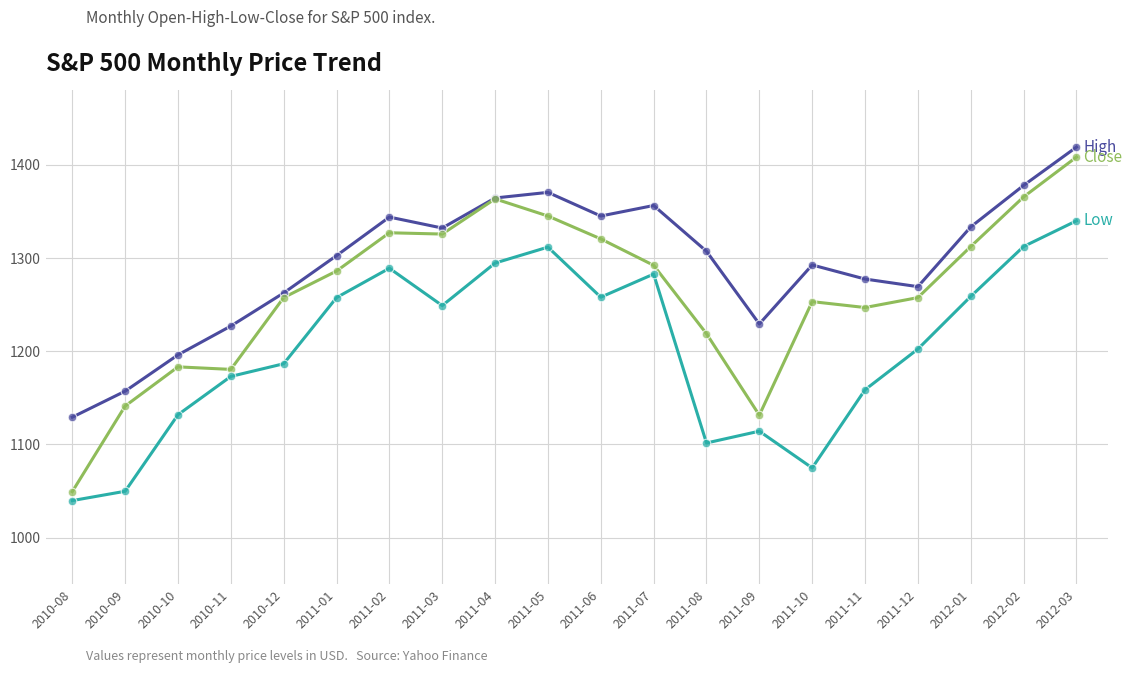

What is the total value across all series at 2011-05?

4027.6